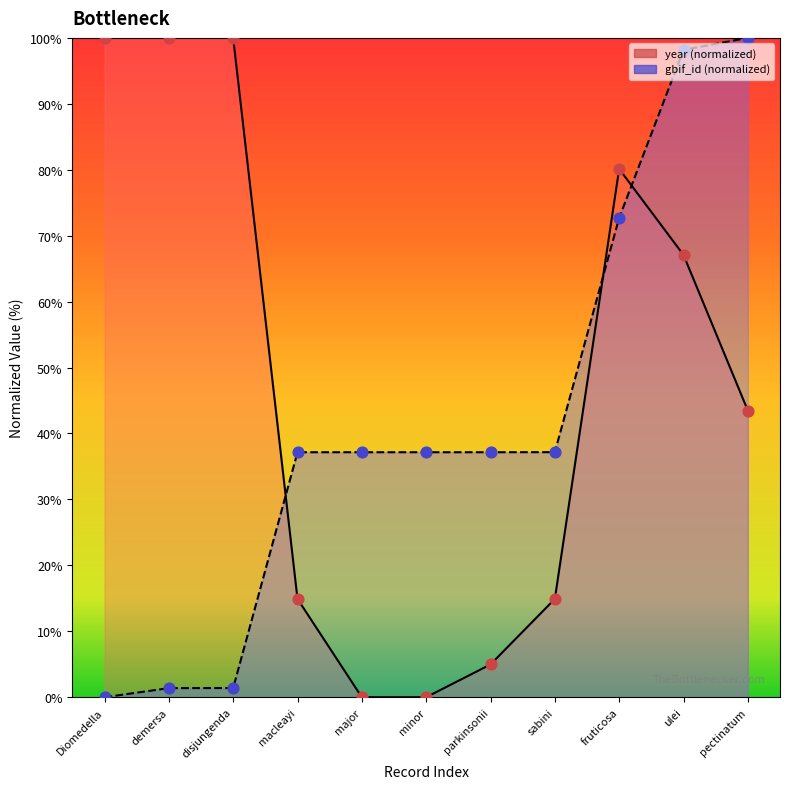

Which series has the largest total across all categories?

year